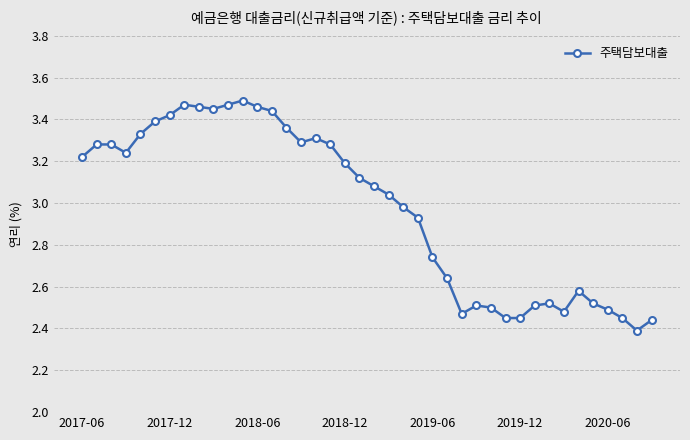

True or false: there are more than 2 points higher than both neighbors.

True